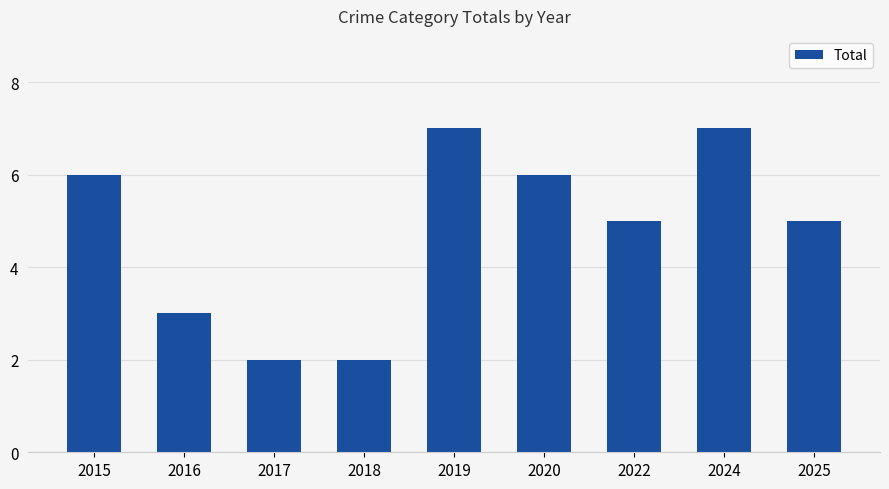

True or false: the data shows 6 at 2015.

True